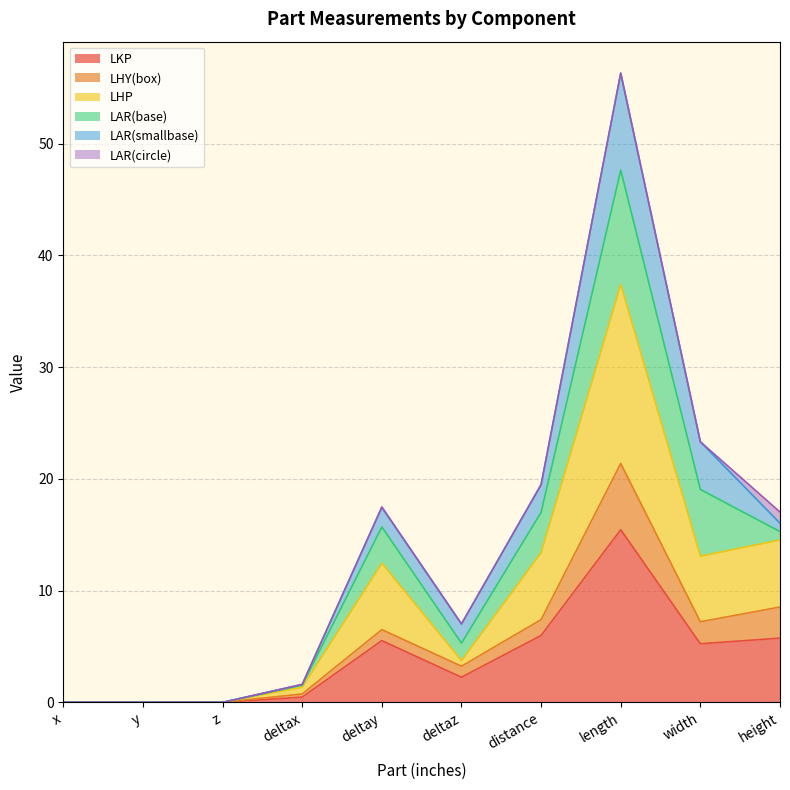

True or false: LKP and LHY(box) intersect in this chart.

False